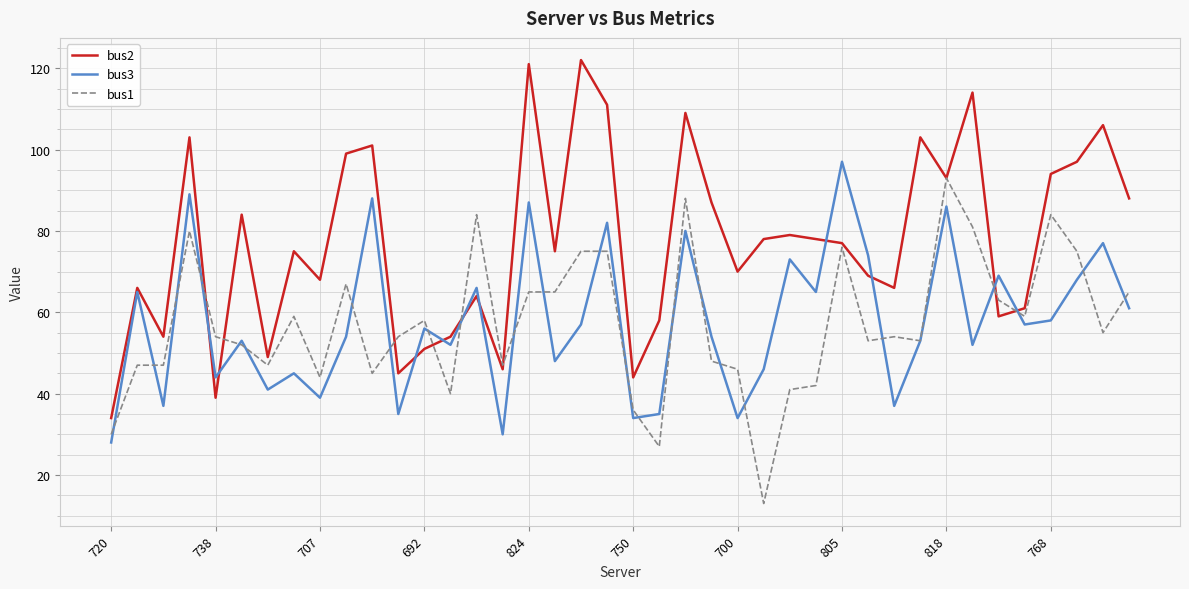

How many lines are shown in the chart?

3